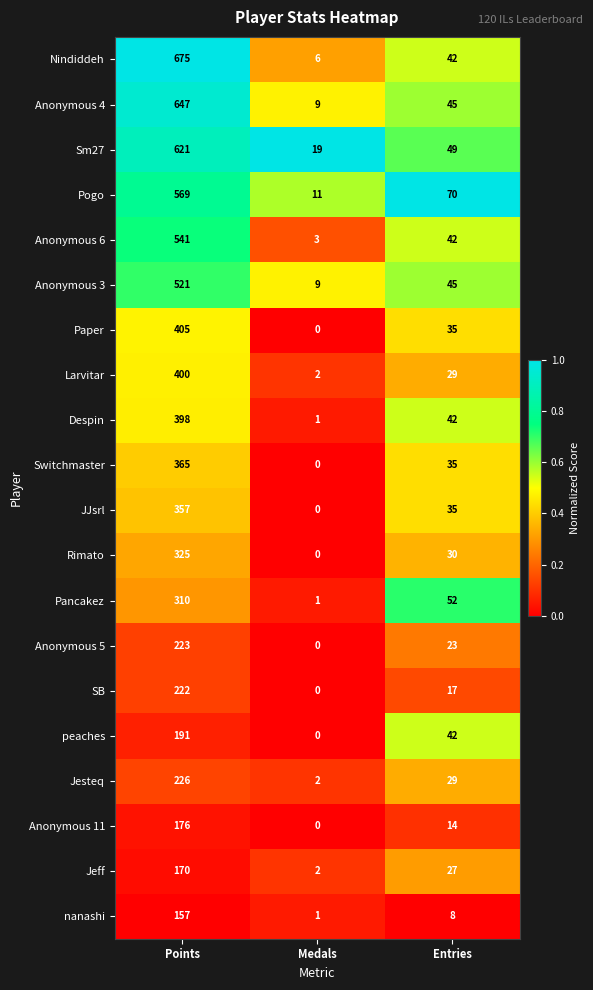

Which category has the highest value across all series?

Points